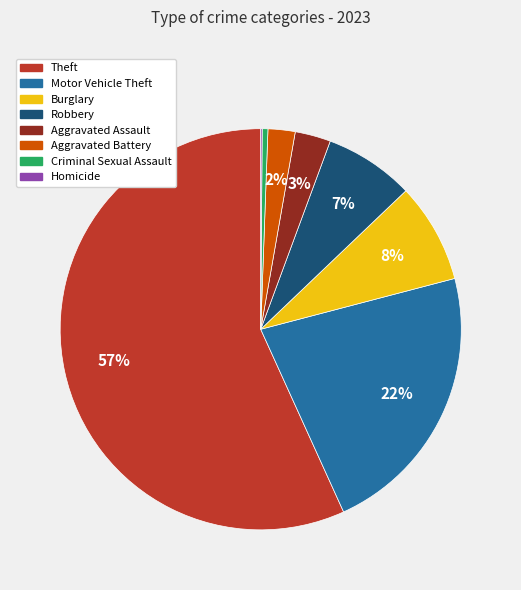

Which category has the biggest portion of the pie?

Theft